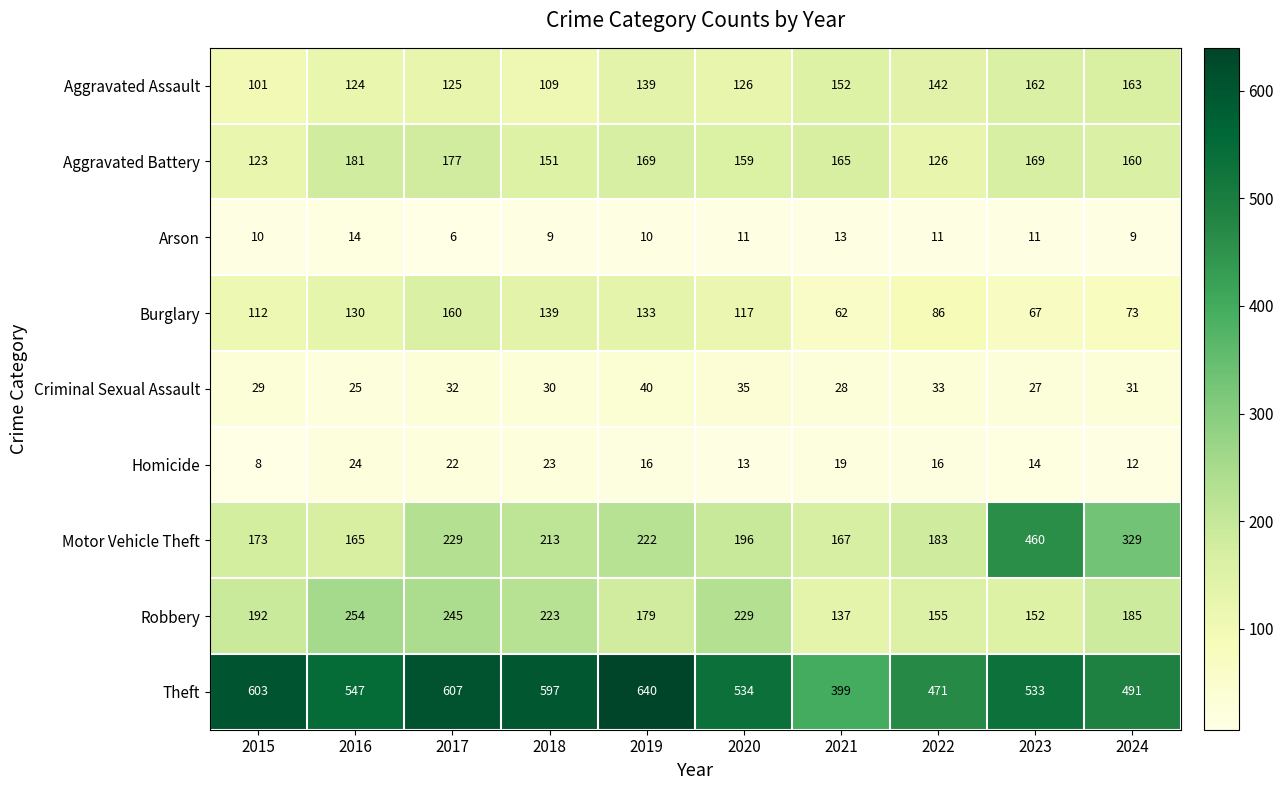

At 2021, list the series in order from smallest to largest.

Arson, Homicide, Criminal Sexual Assault, Burglary, Robbery, Aggravated Assault, Aggravated Battery, Motor Vehicle Theft, Theft